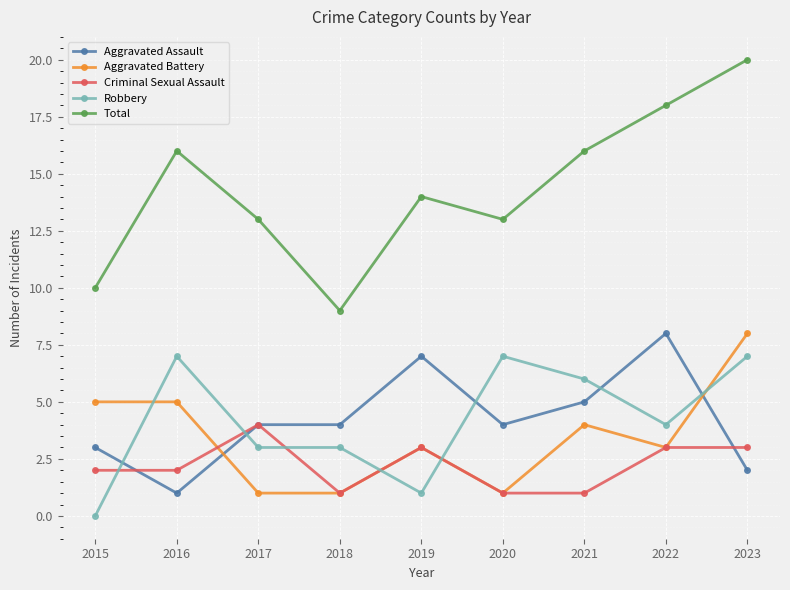

True or false: Aggravated Assault has more than 1 interior local peaks.

True